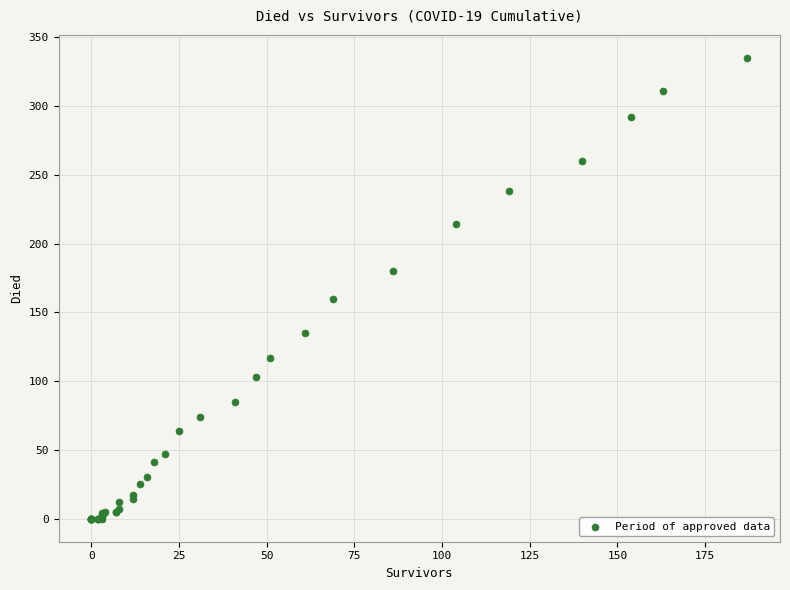

What Y value in the scatter plot is closest to 167?

160